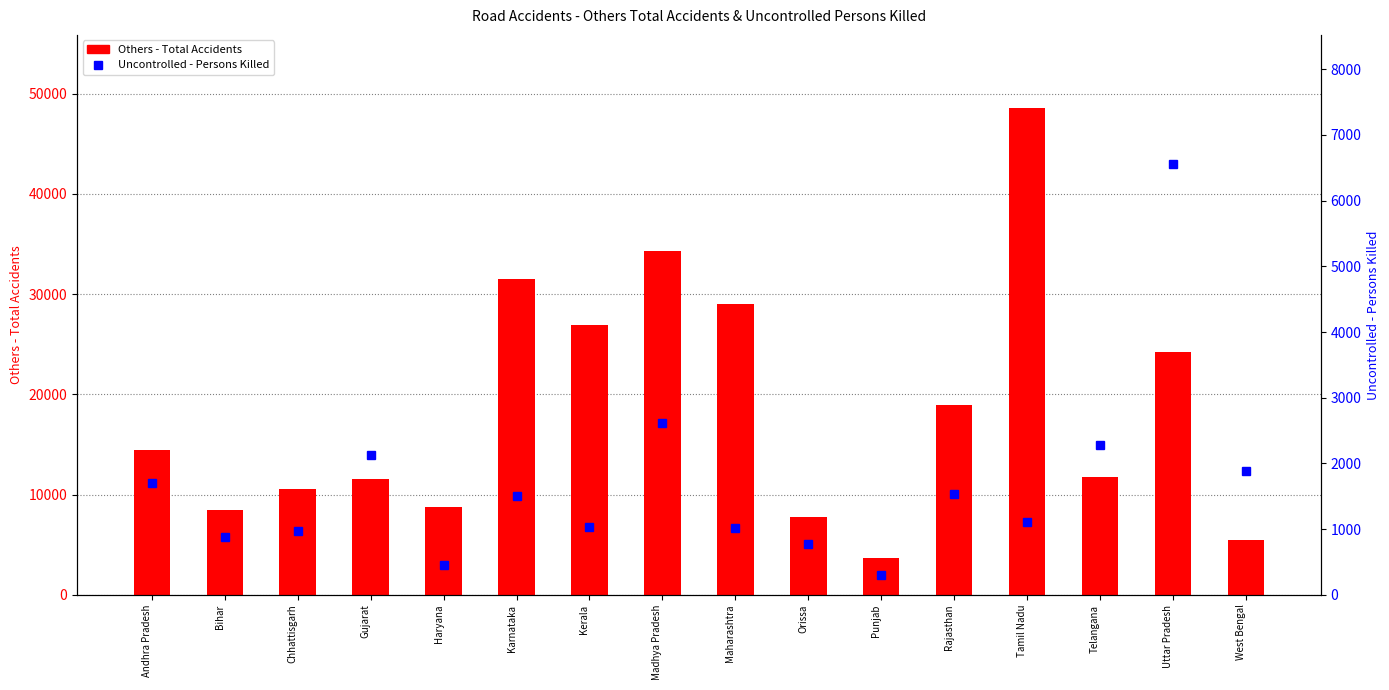

At which label does Uncontrolled - Persons Killed reach its minimum?

Punjab